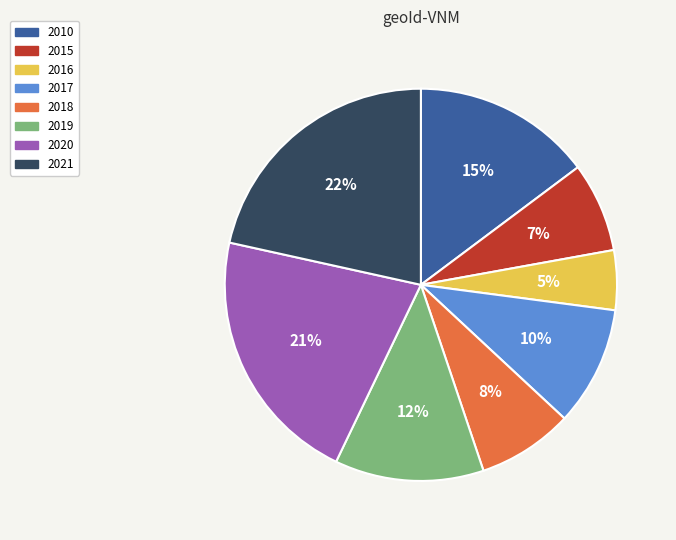

Combined, do 2019 and 2021 account for over 50%?

No